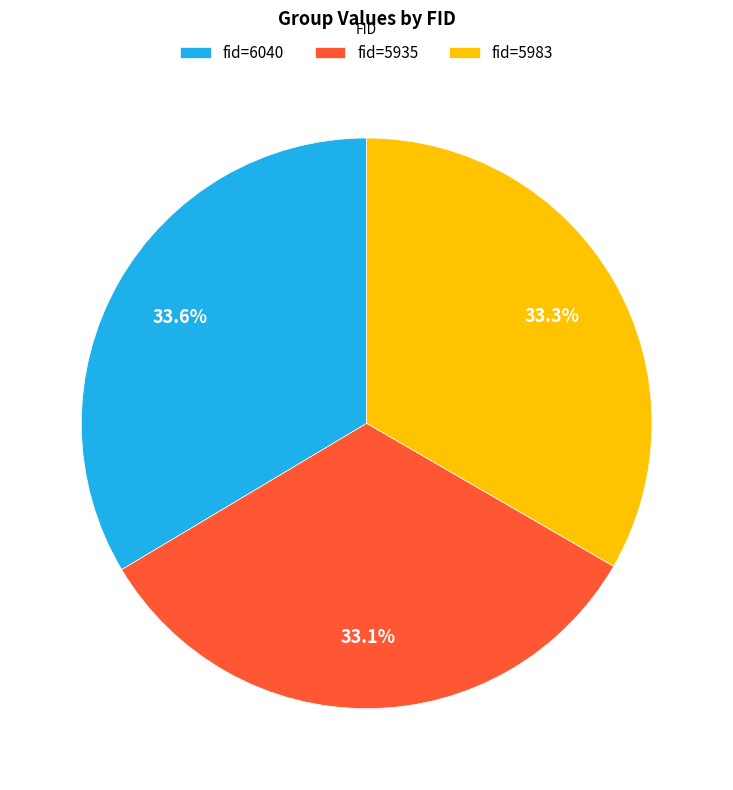

Does any single category account for the majority?

No